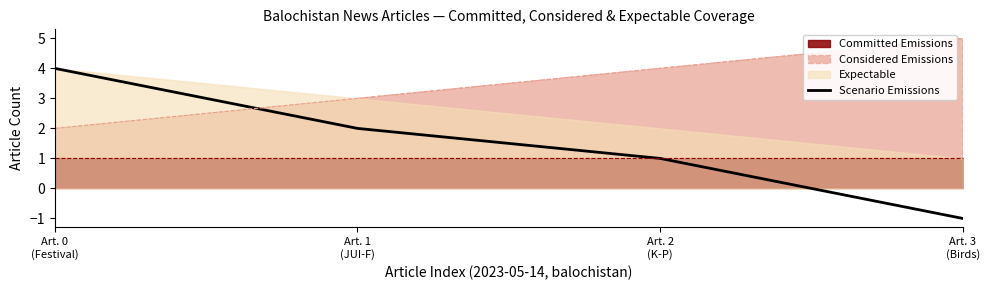

Reading left to right, extract all data points from this chart.

4	2	1	-1